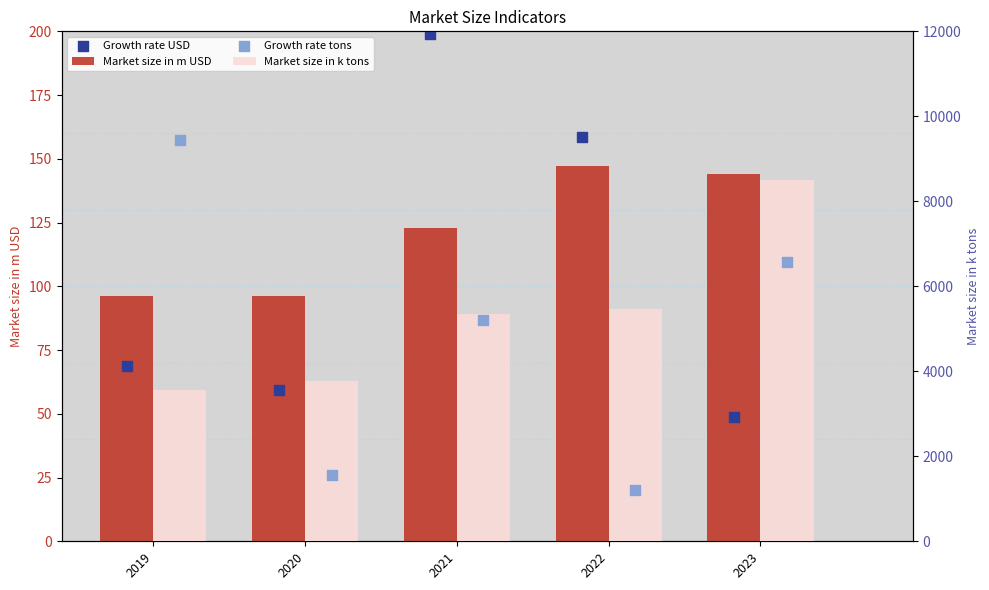

Which series has the widest spread of Y values?

Growth rate tons